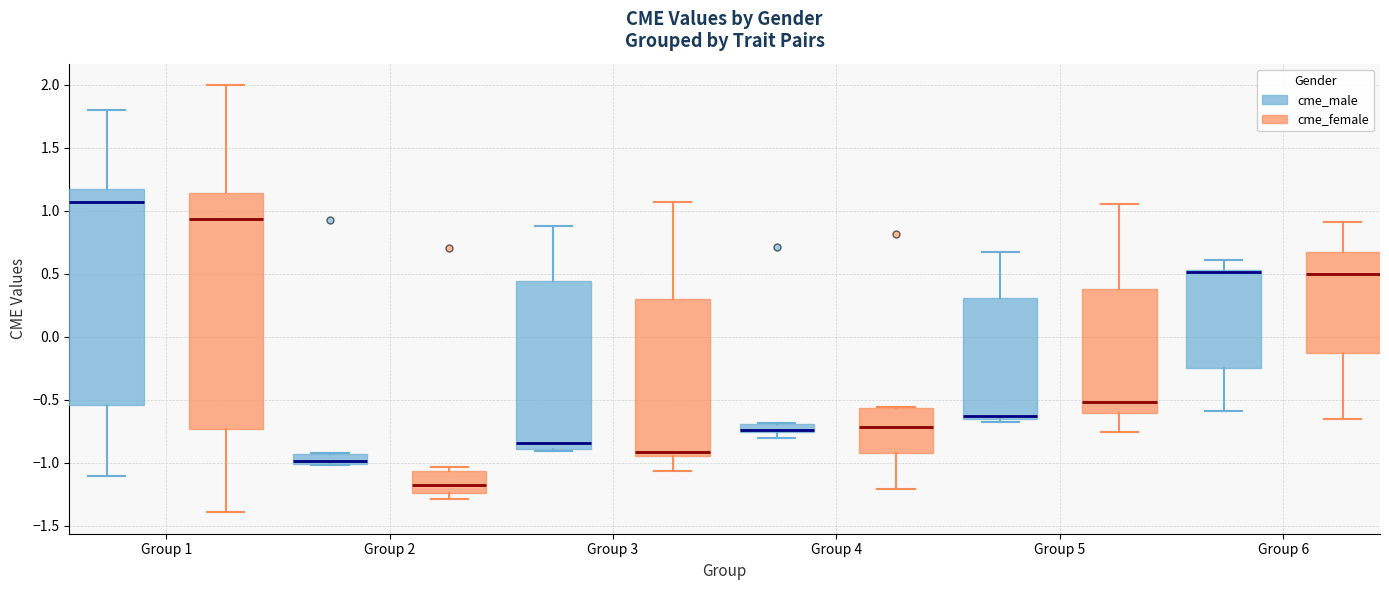

Comparing the boxes themselves (not the whiskers), which one is the tallest?

Group 1 (cme_female)